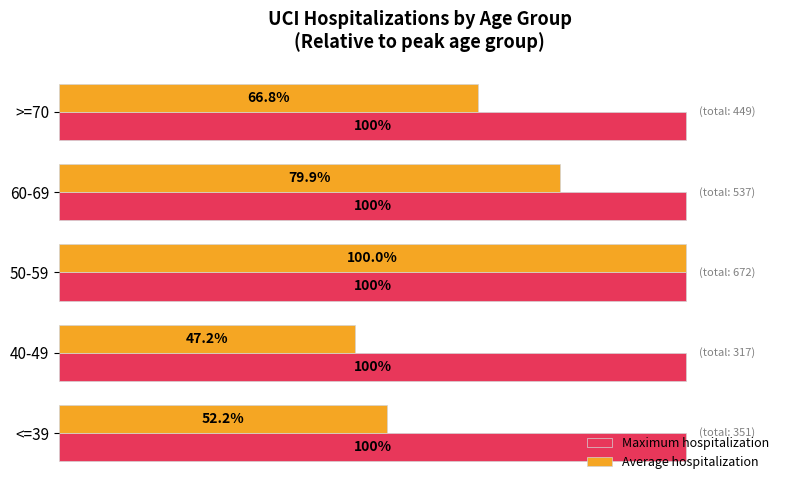

Which series has the widest spread of values?

Average hospitalization